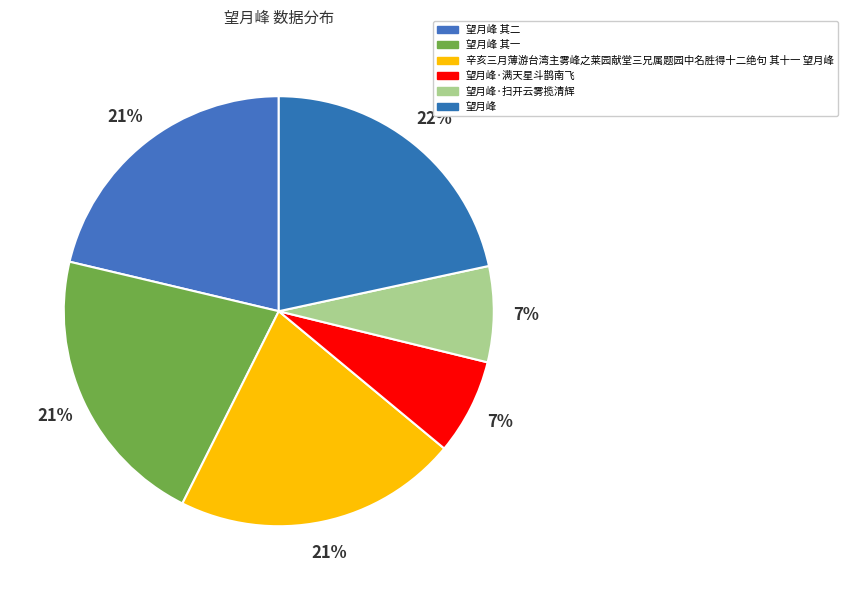

What percentage is the 望月峰·扫开云雾揽清辉 slice, to the nearest percent?

7%